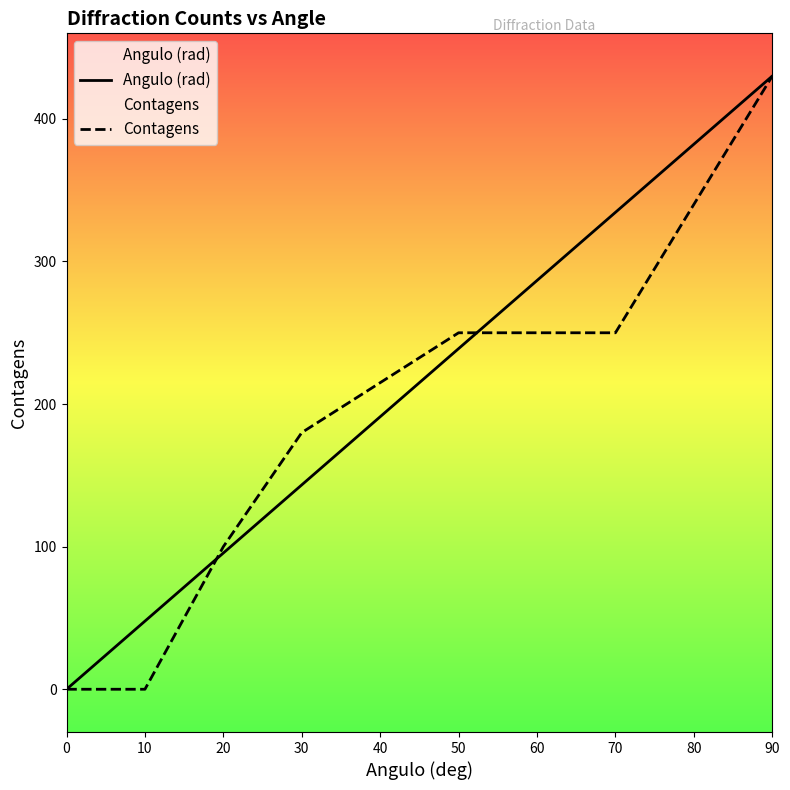

Is the value of Contagens at 10 greater than the value of Angulo (rad) at 30?

No